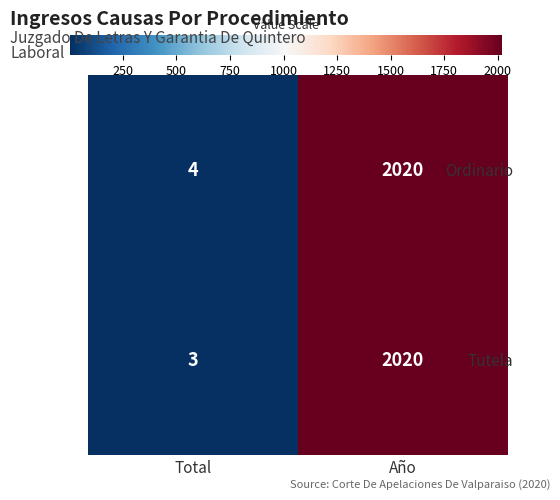

Which series changed the most between Total and Año?

Tutela